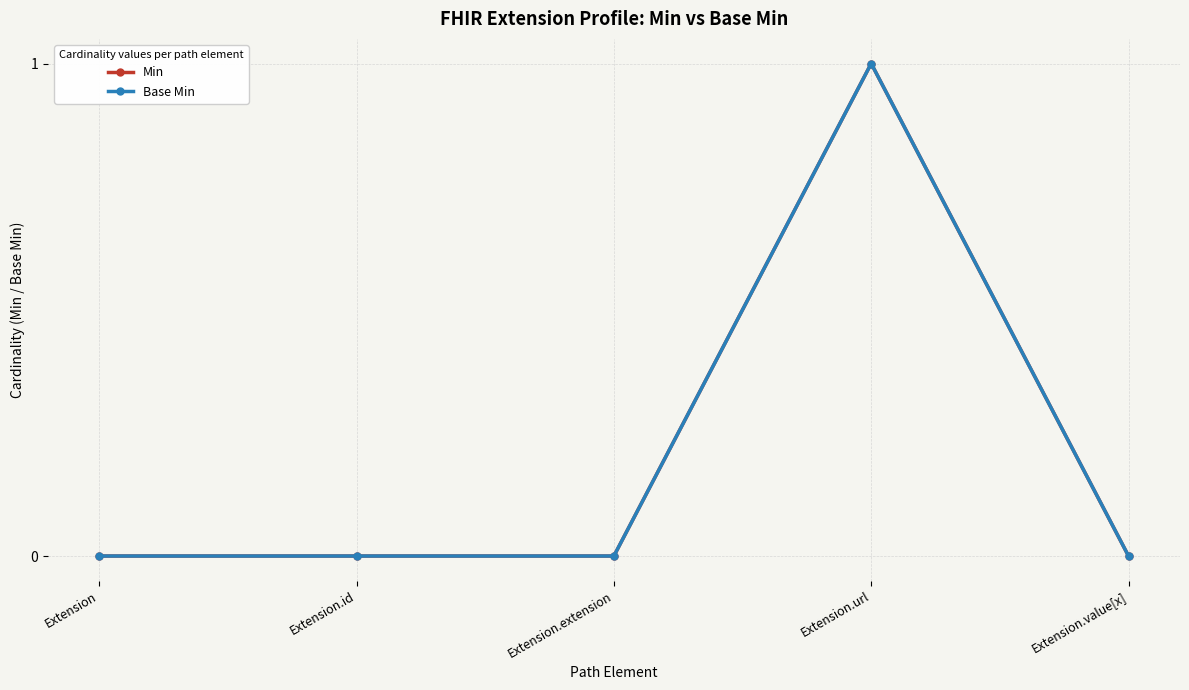

Is it true that Base Min equals 0 at Extension.extension?

True